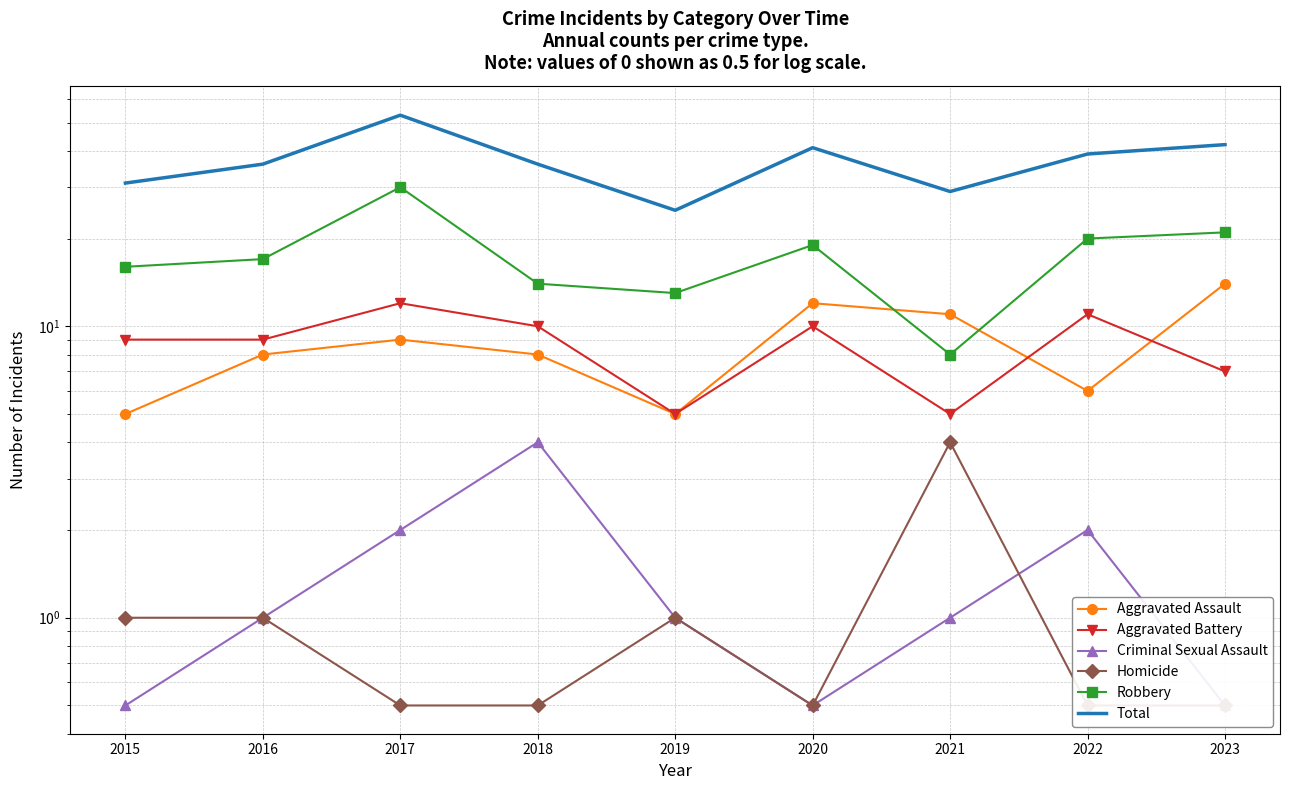

At how many categories does at least one series exceed 43?

1